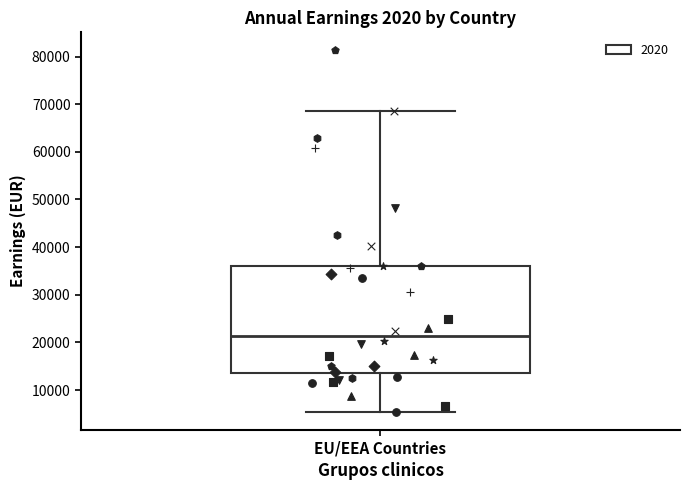

Where is the lower edge of the box for EU/EEA Countries on the y-axis? The values are not printed on the chart, so give them approximately, as read against the axis.

14000